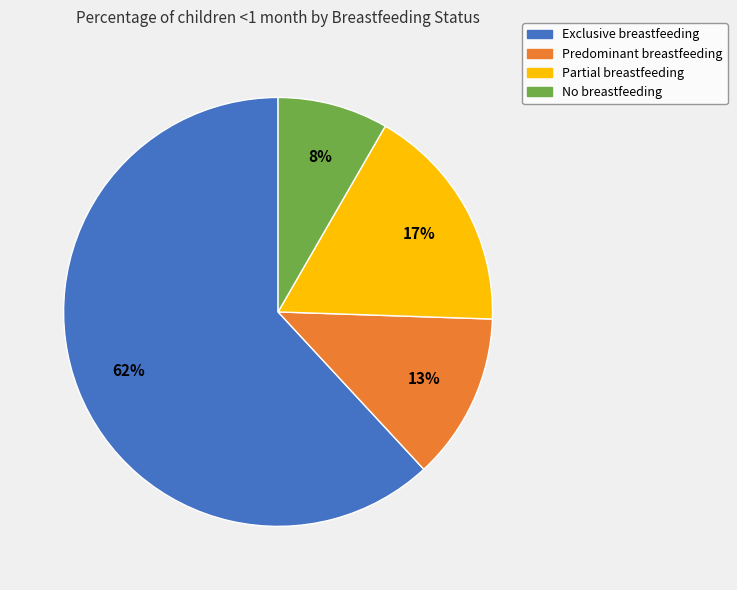

Is there any slice that represents more than half of the pie?

Yes